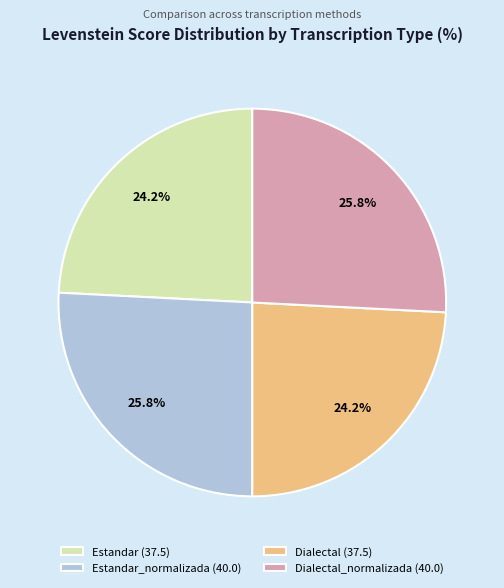

Does Estandar_normalizada (40.0) account for over 50% of the chart?

No